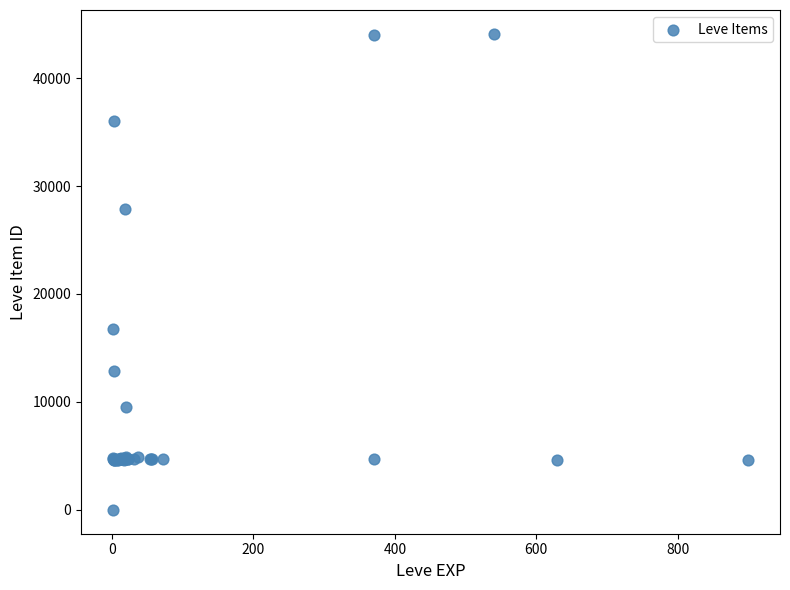

What Y value in the scatter plot is closest to 22050?

16734